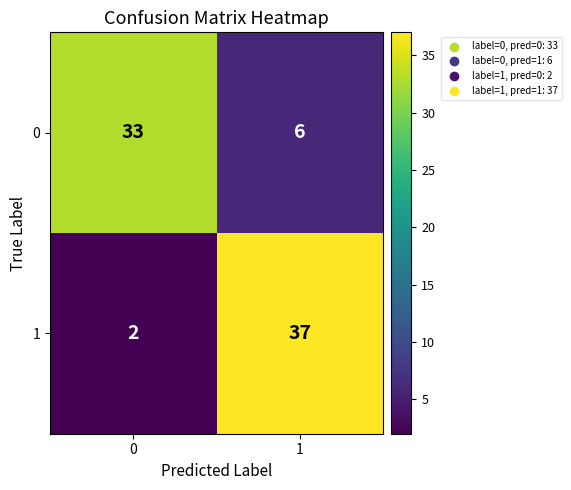

What is the maximum value shown in the chart?

37